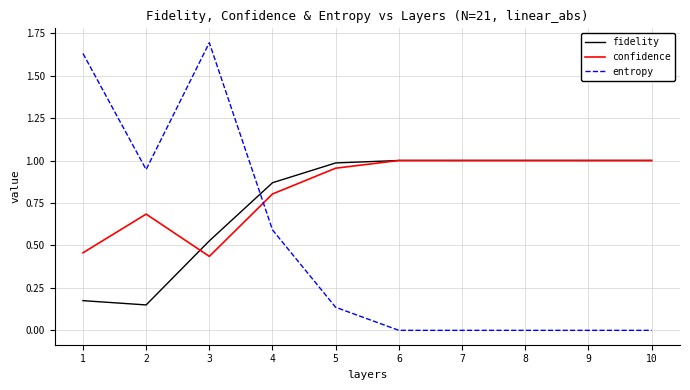

True or false: entropy has a value of 0.0 at 6.

True